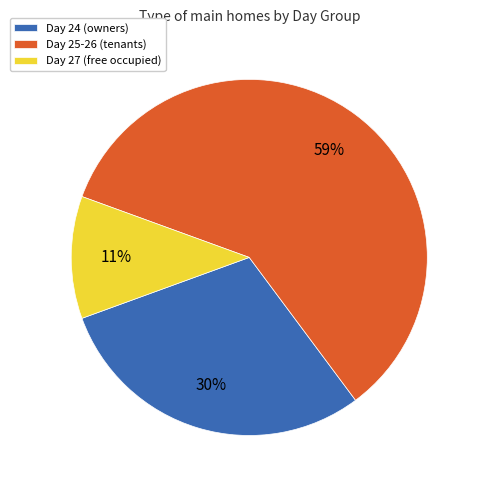

To the nearest percent, what is the average slice percentage?

33%